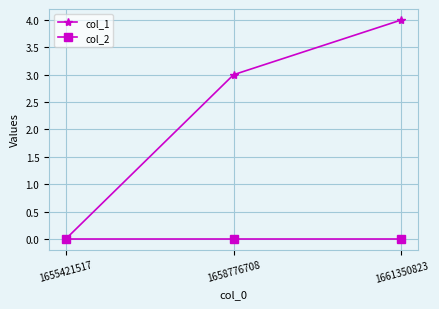

What is the difference between the maximum and minimum values in the col_1 series?

4